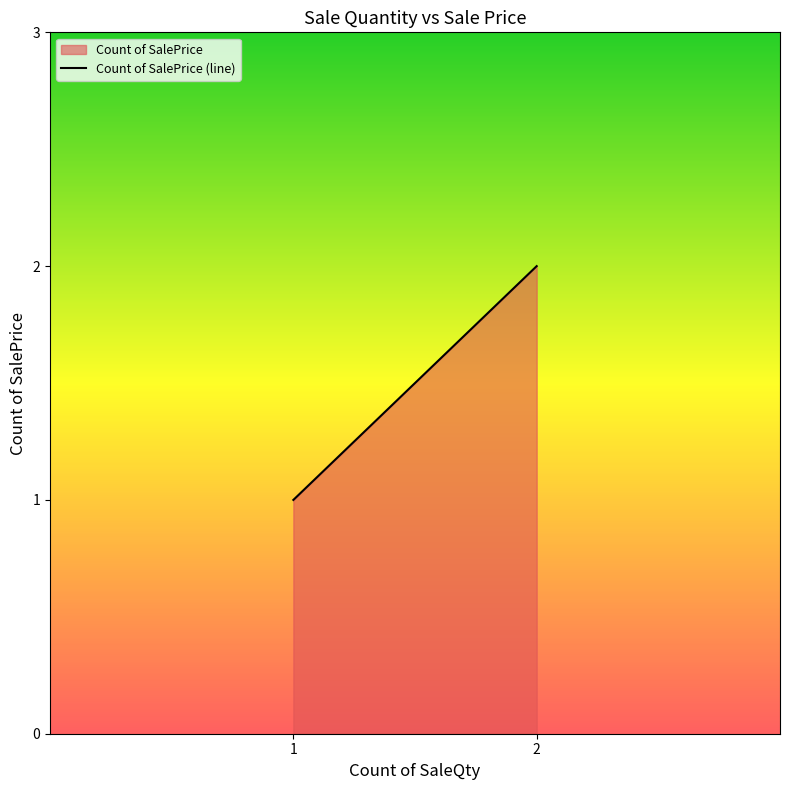

Does the chart have visible grid lines?

No